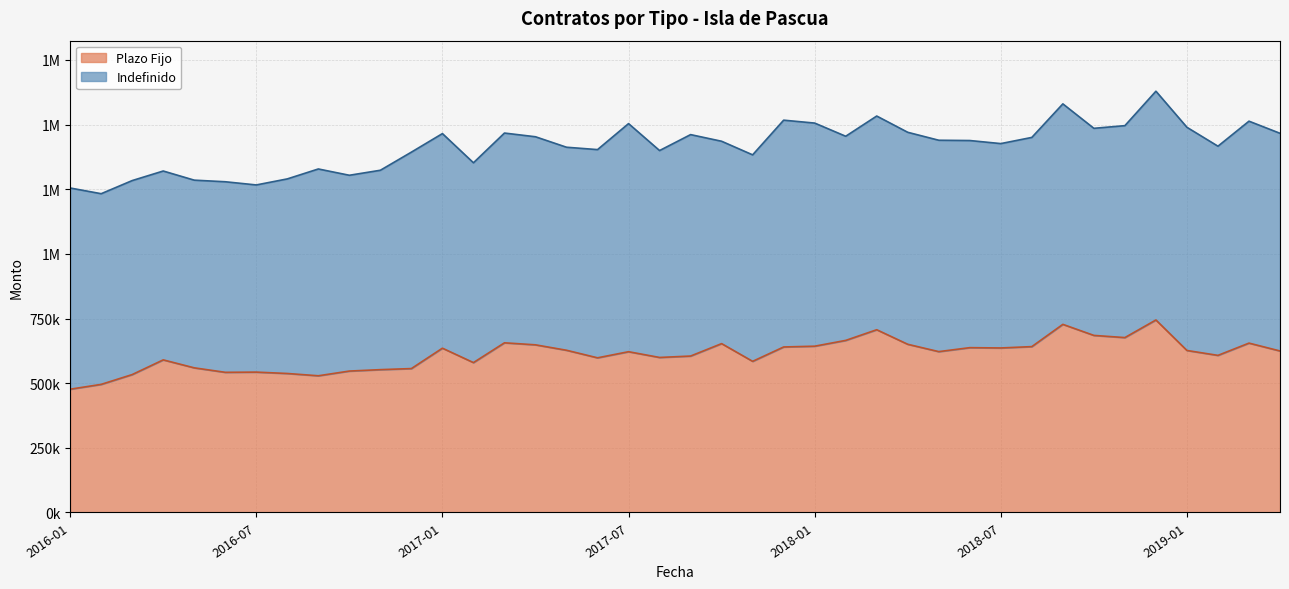

What is the change in value from 2018-04 to 2019-02?

-42874